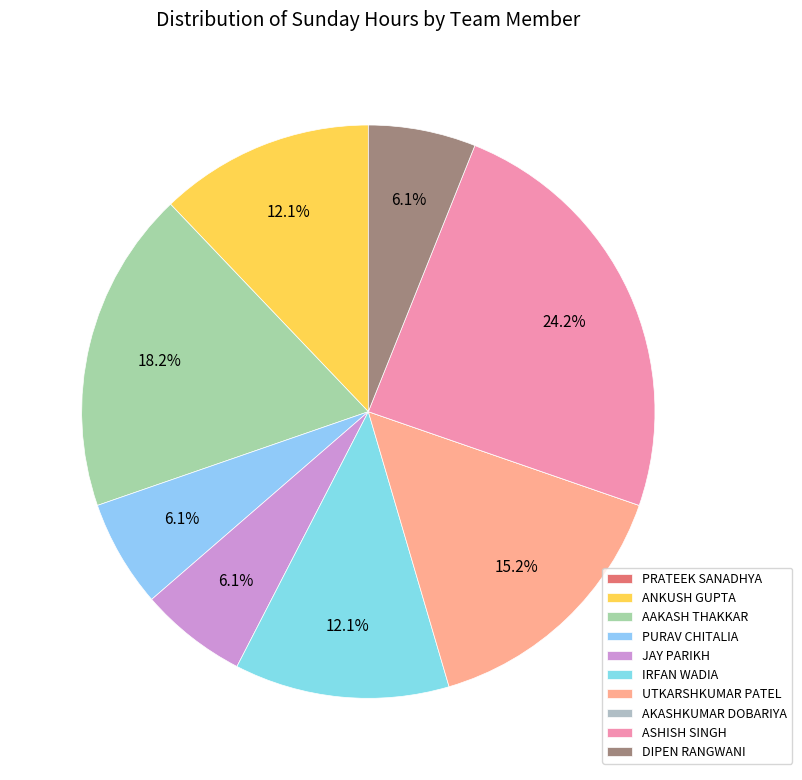

How many segments does this pie chart have?

10